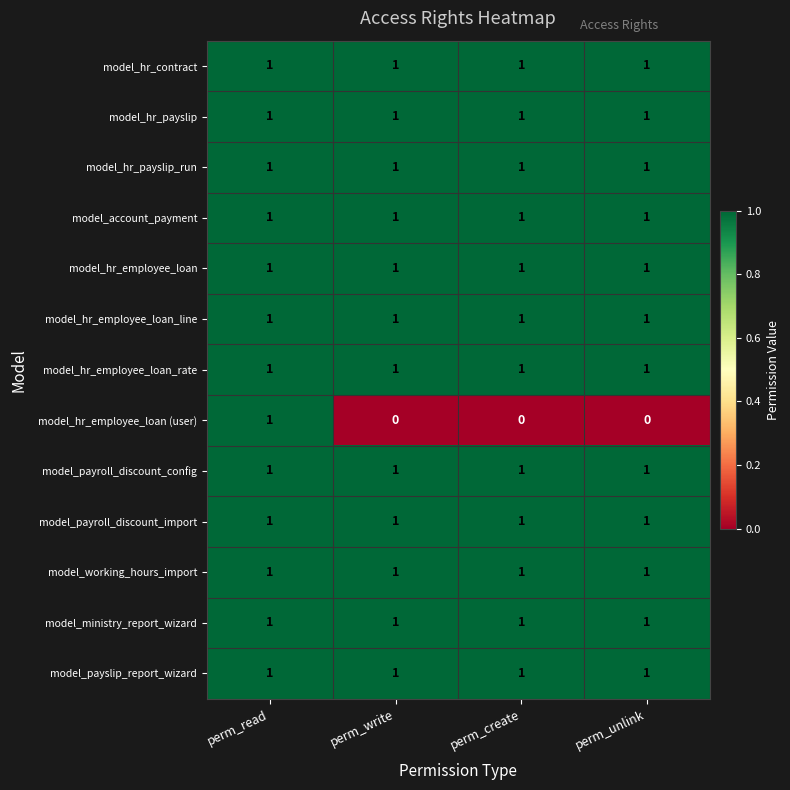

At how many categories does at least one series exceed 0?

4